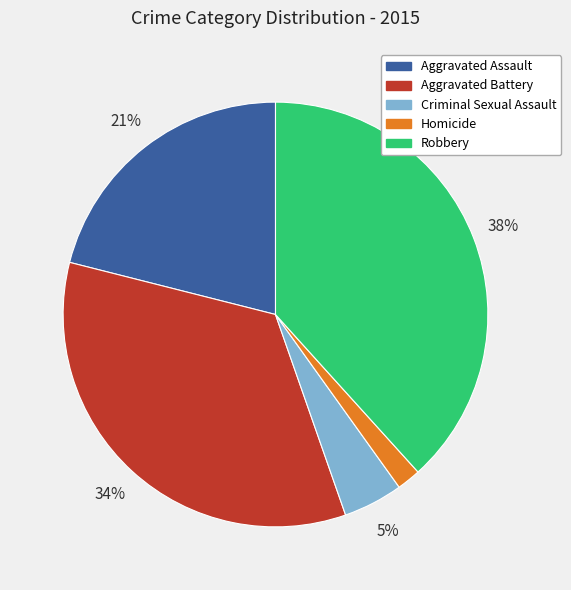

How many segments does this pie chart have?

5